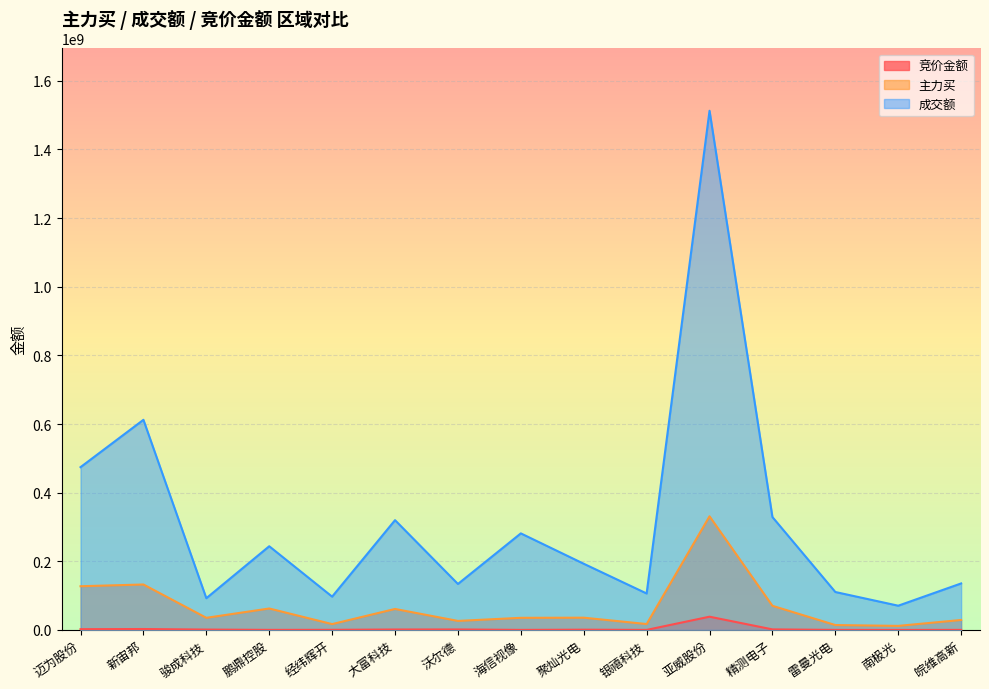

List the labels in order of 竞价金额 value, largest first.

亚威股份, 新宙邦, 迈为股份, 精测电子, 沃尔德, 大富科技, 骏成科技, 聚灿光电, 经纬辉开, 鹏鼎控股, 海信视像, 皖维高新, 雷曼光电, 银禧科技, 南极光